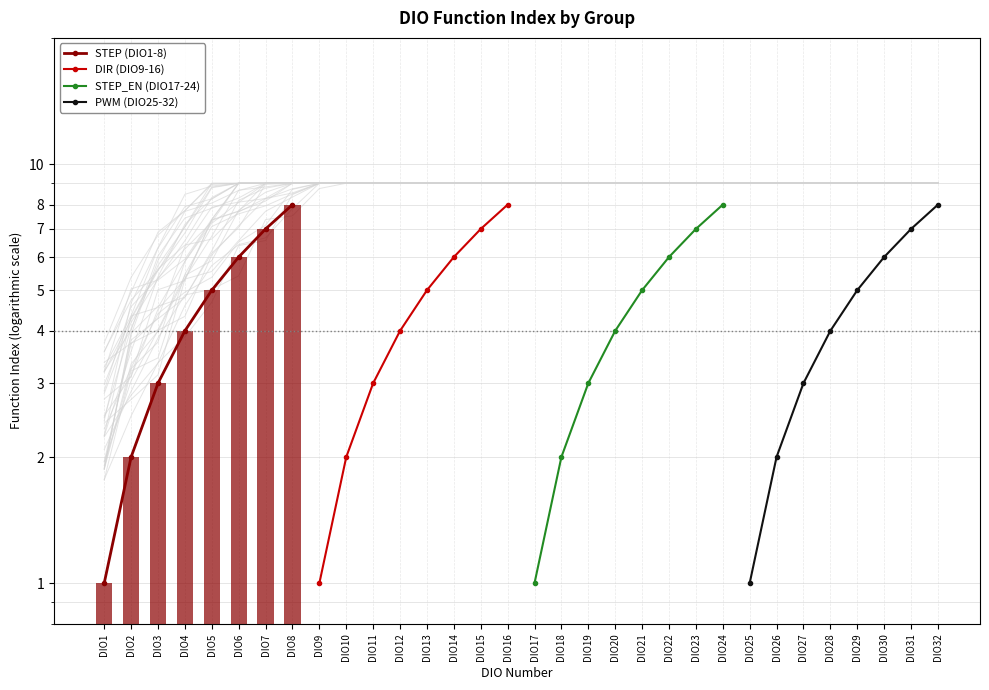

Between DIO2 and DIO5, which series saw the biggest shift?

STEP (DIO1-8)